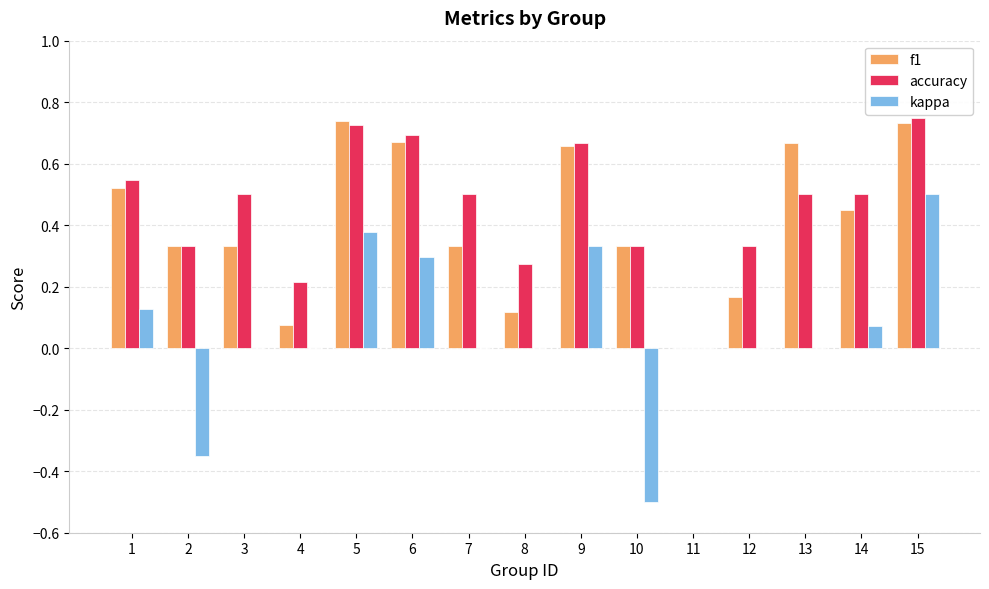

Which series has the largest total across all categories?

accuracy